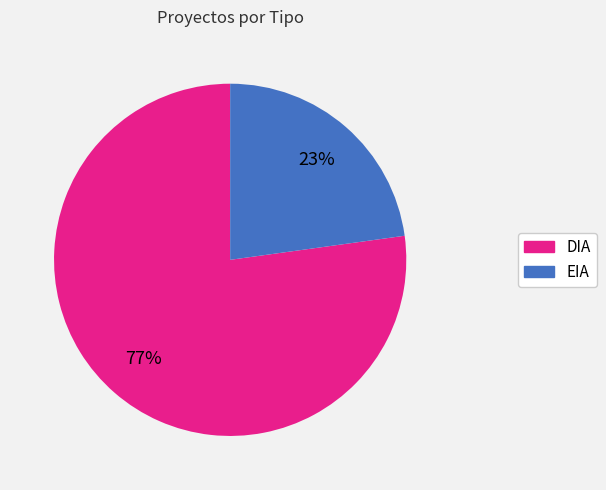

To the nearest percent, what is the combined percentage of DIA and EIA?

100%